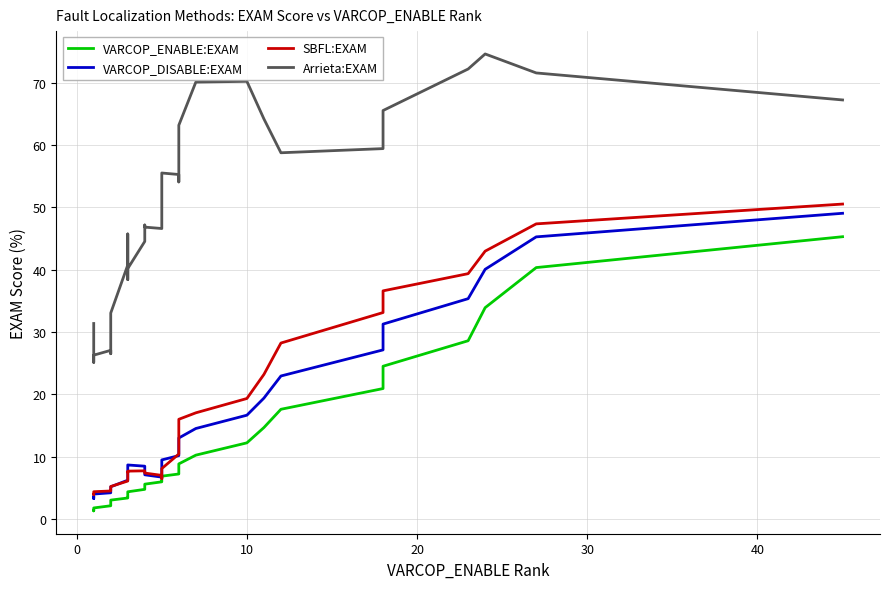

What is the difference between the second highest and second lowest values in the SBFL:EXAM series?

43.4